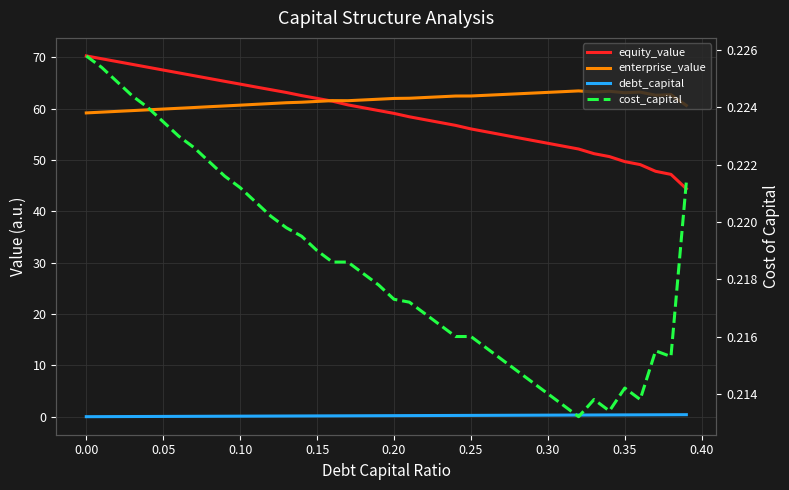

The value of cost_capital at 0.10 is 0.0. True or false?

False